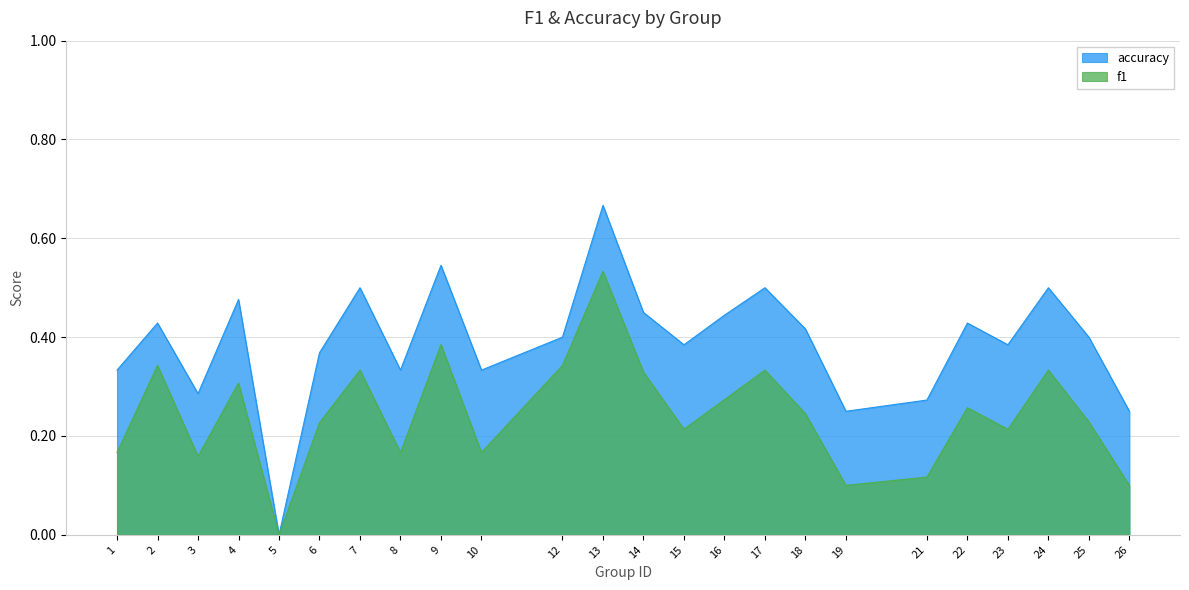

True or false: f1 has a value of 0.1 at 6.

False